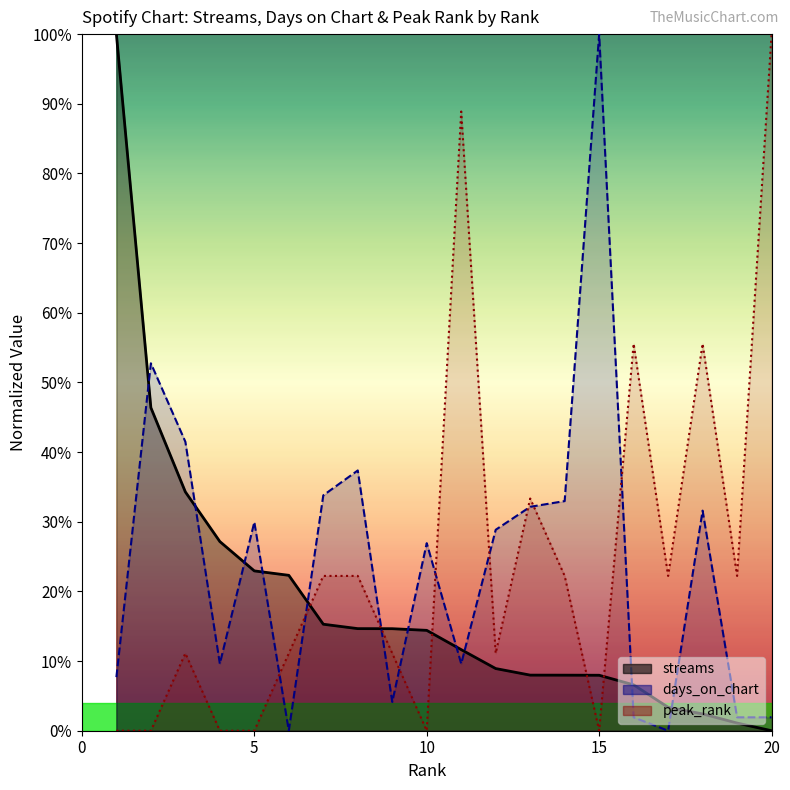

What is the difference between the second highest and minimum values in the peak_rank series?

0.9